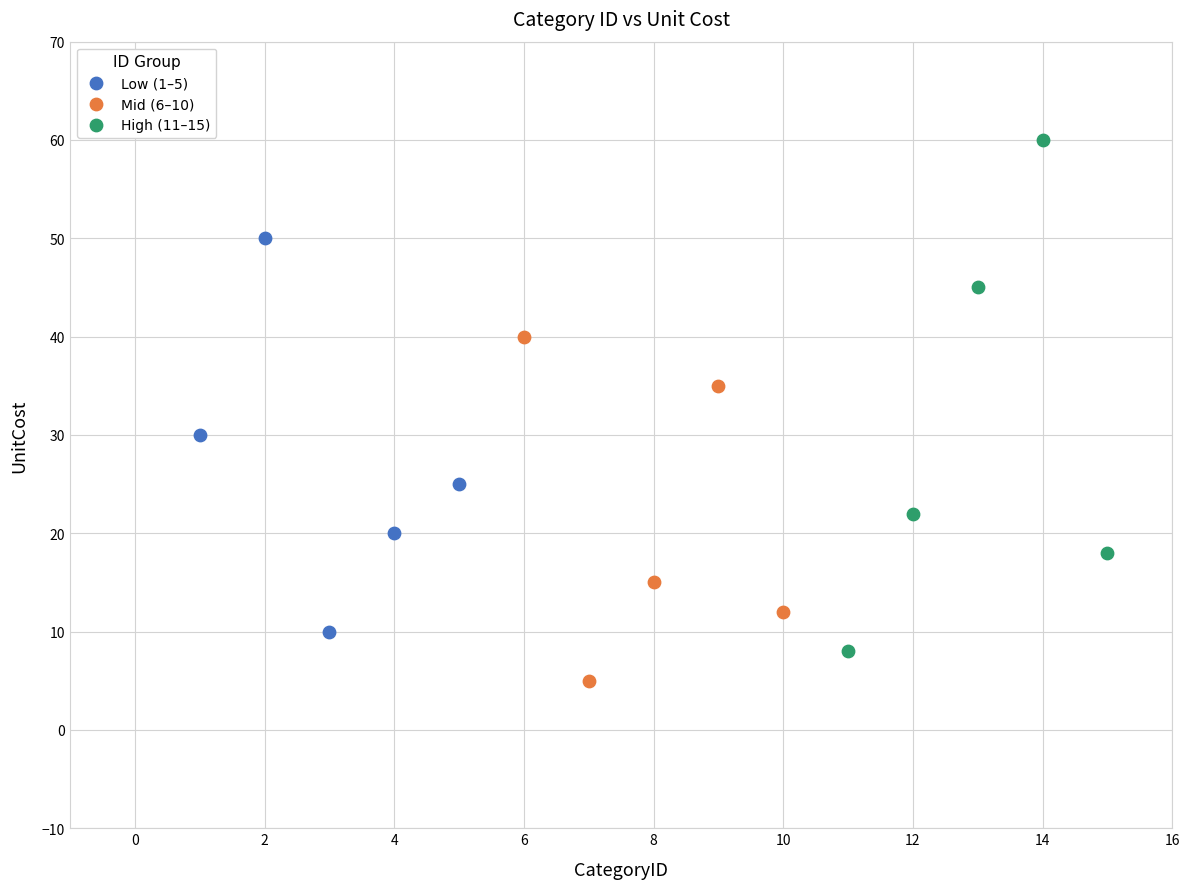

What are all the series names shown in the legend?

Low (1–5), Mid (6–10), High (11–15)